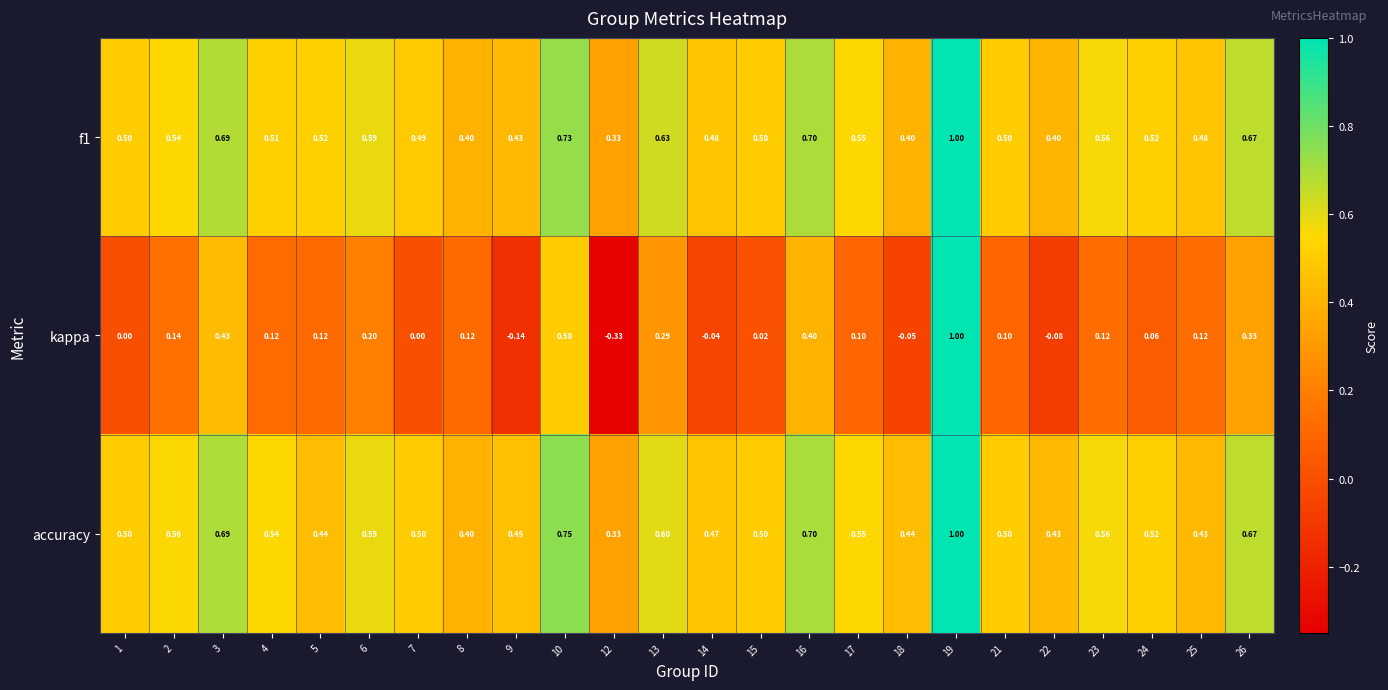

Which series has the widest spread of values?

kappa